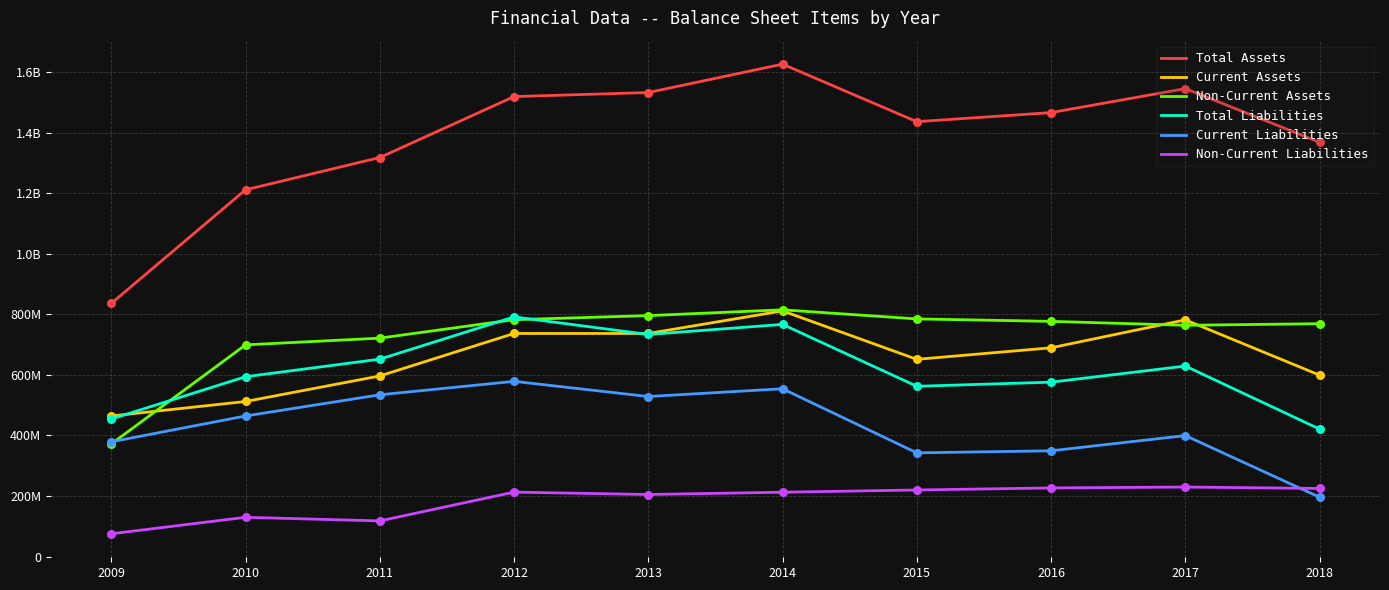

What are all the series names shown in the legend?

Total Assets, Current Assets, Non-Current Assets, Total Liabilities, Current Liabilities, Non-Current Liabilities